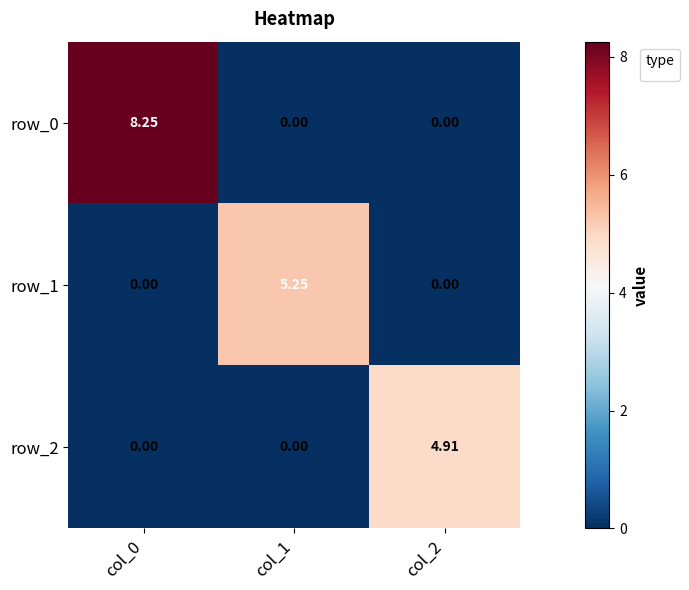

At which category does the chart reach its peak across all series?

col_0